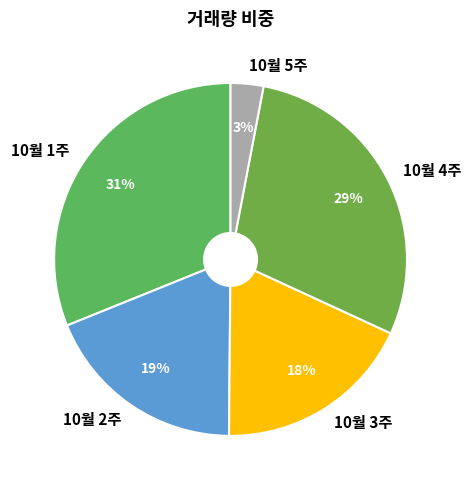

Is there a majority slice in this chart?

No